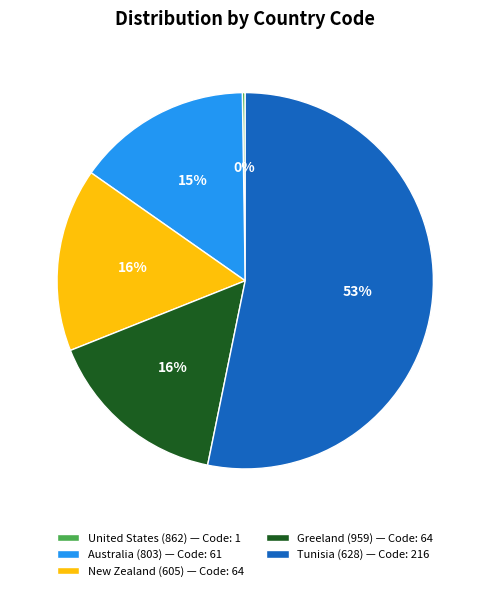

To the nearest percent, what is the difference between the largest and smallest slice percentages?

53%